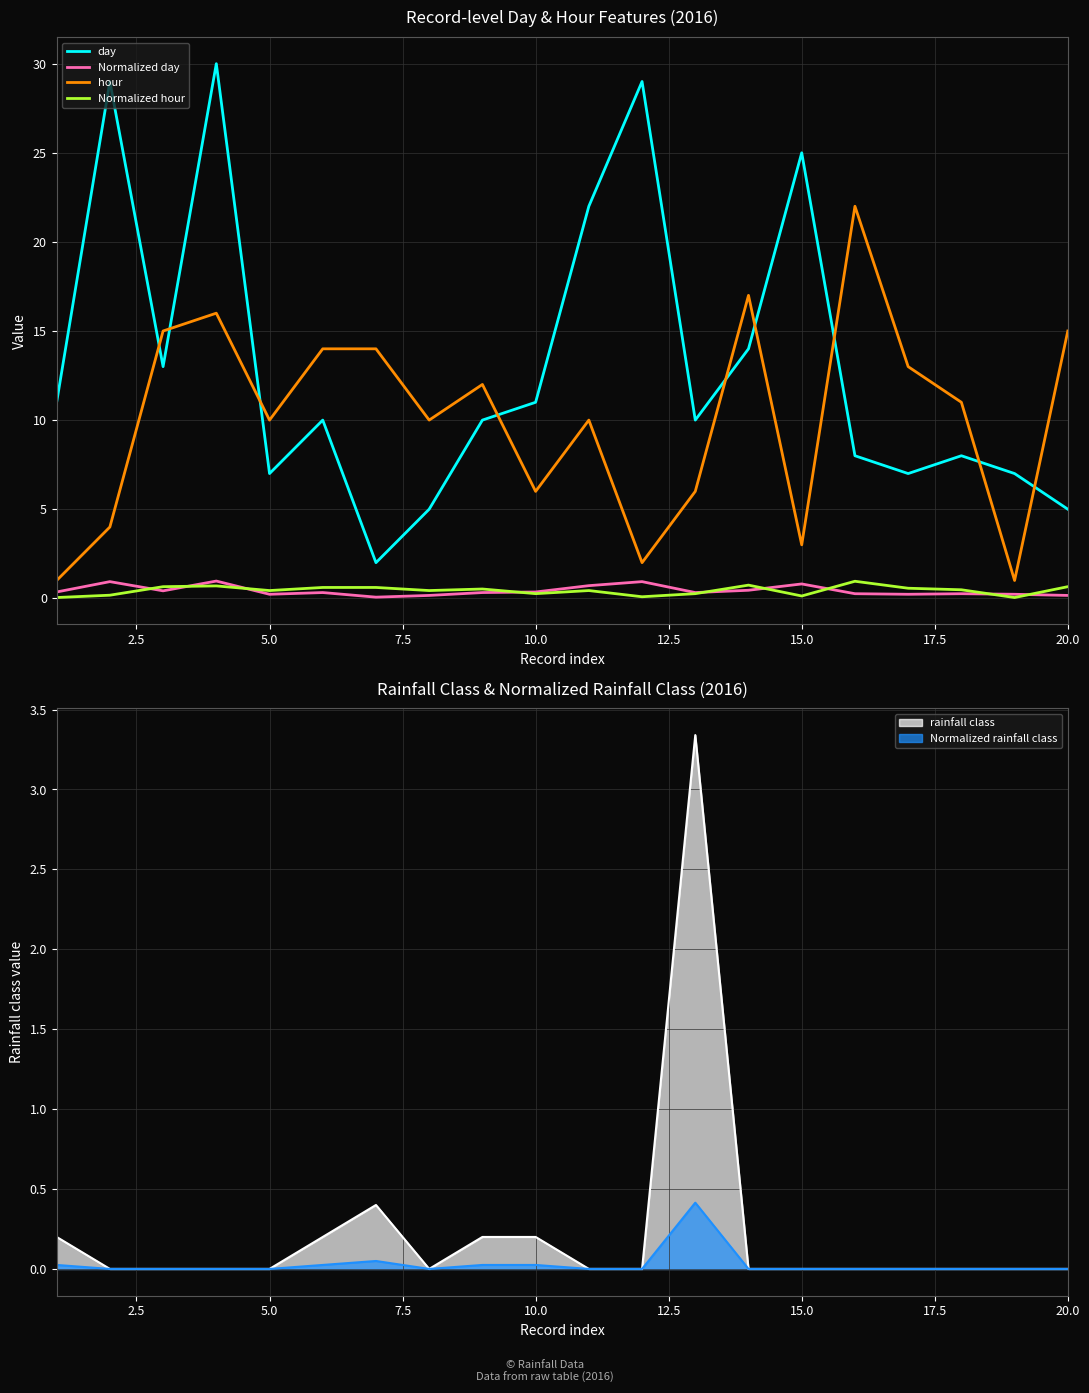

After their last crossing, which series has the higher values: day or hour?

hour